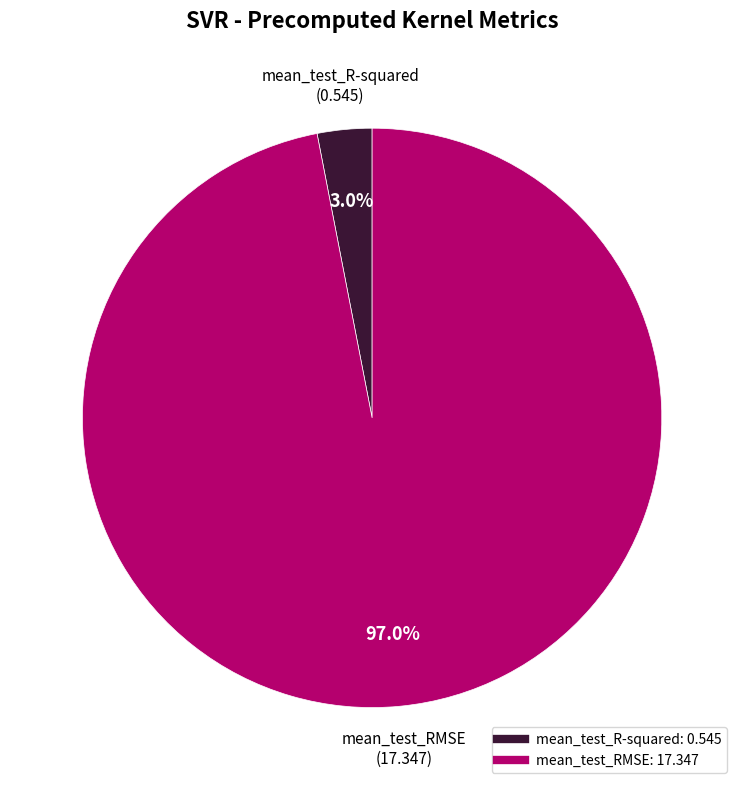

To the nearest percent, what is the average slice percentage?

50%